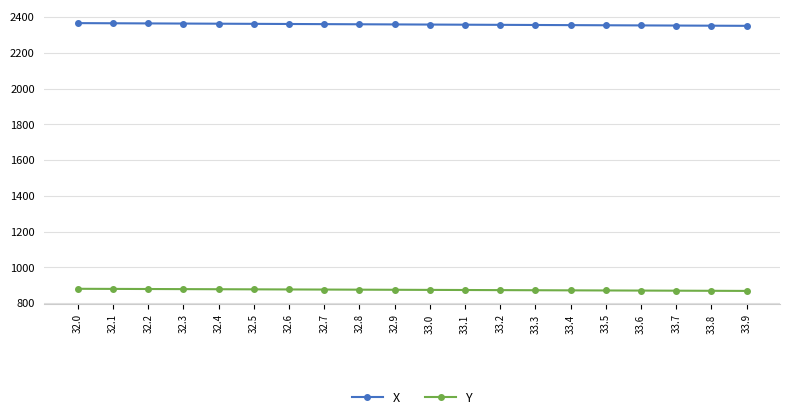

True or false: Y and X cross at least once.

False